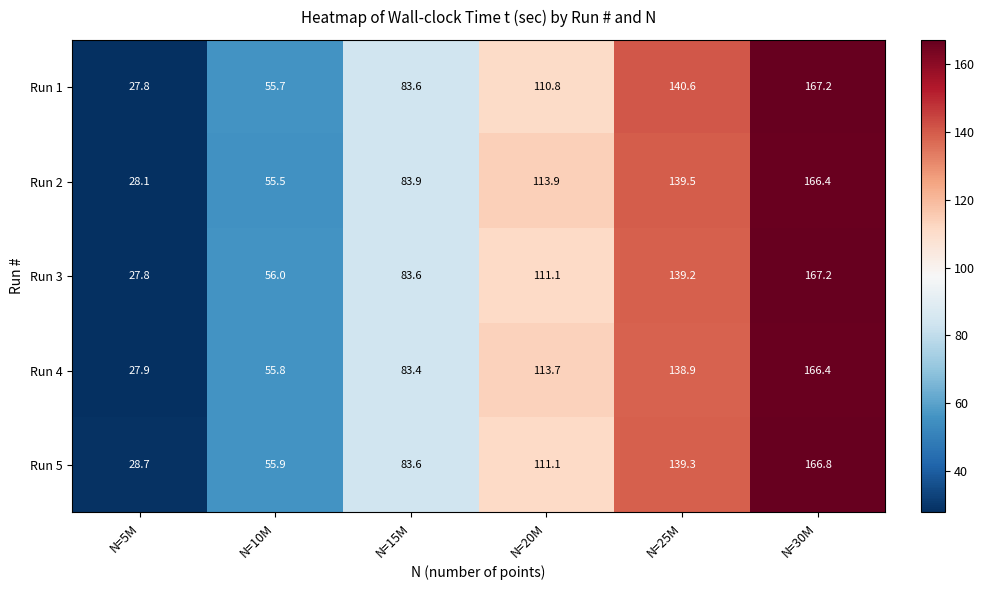

What is the difference between the highest and lowest values at N=5M?

0.9